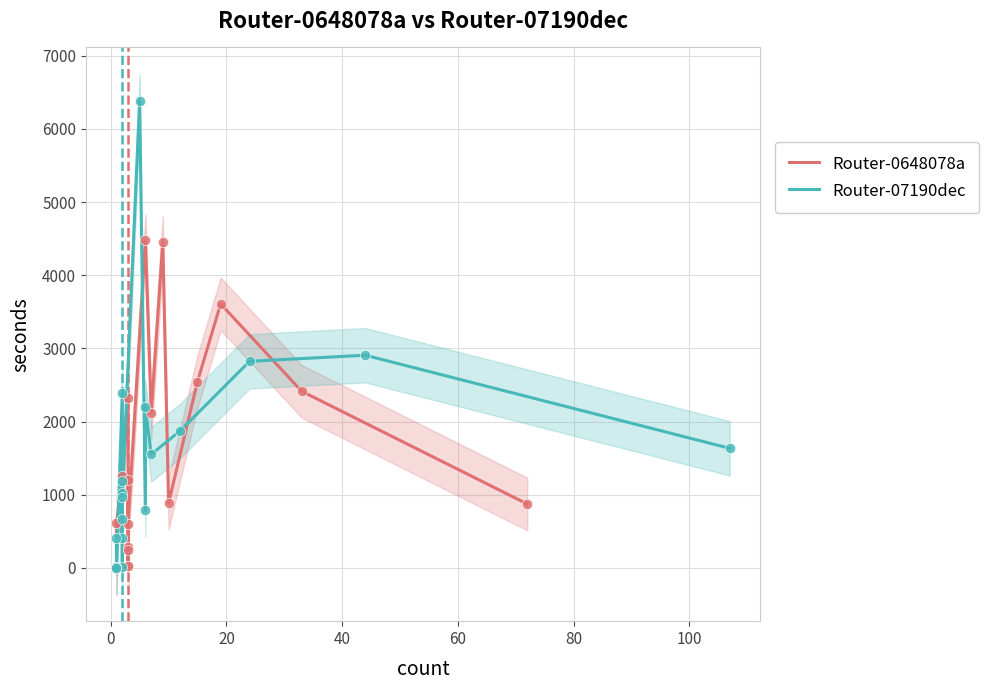

Which series has the largest Y range (max minus min)?

Router-07190dec